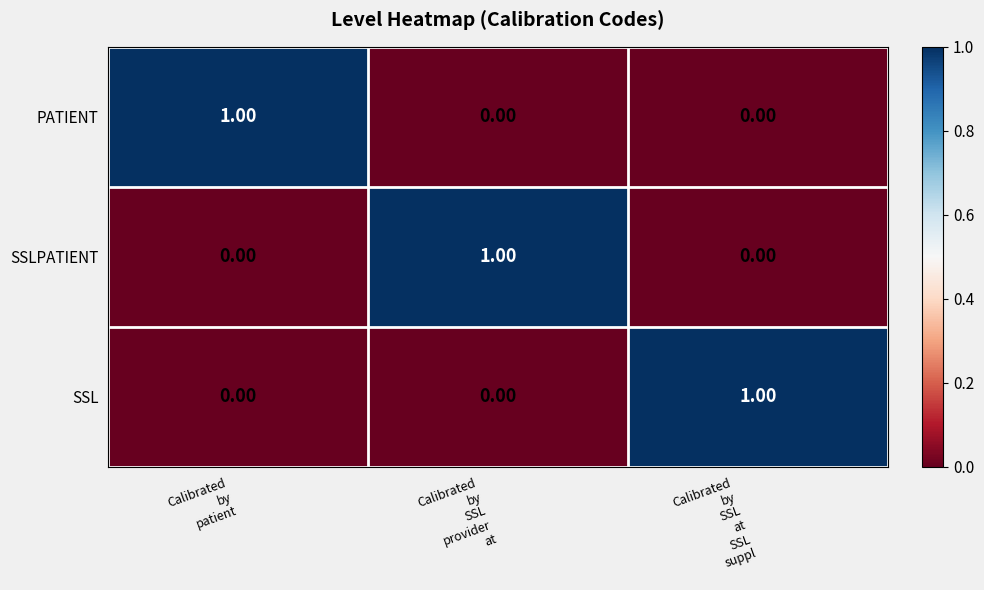

At how many categories does at least one series exceed 0?

3